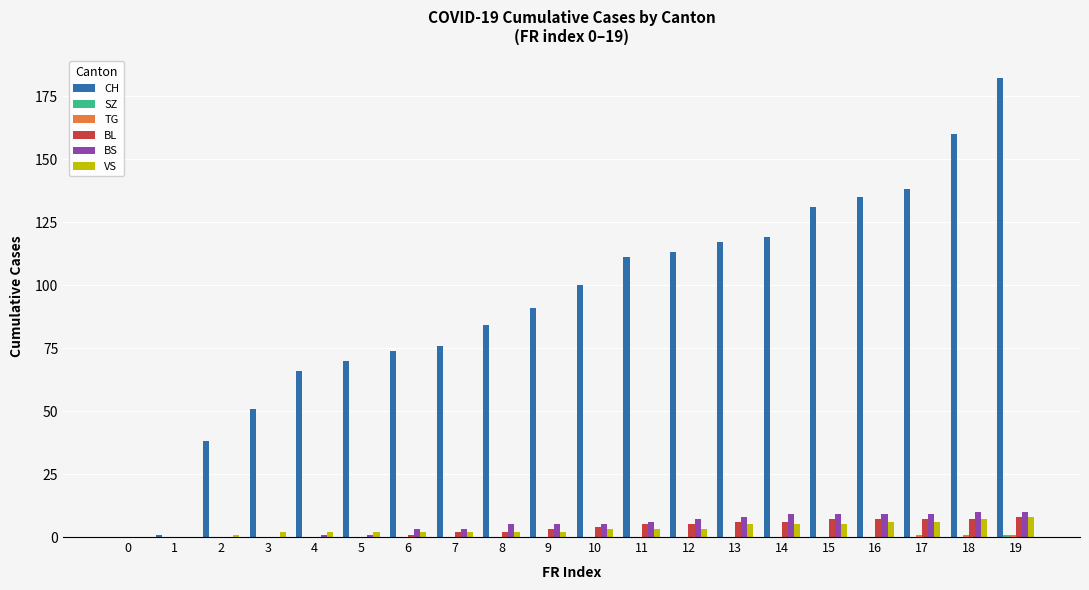

Which series has the largest total across all categories?

CH